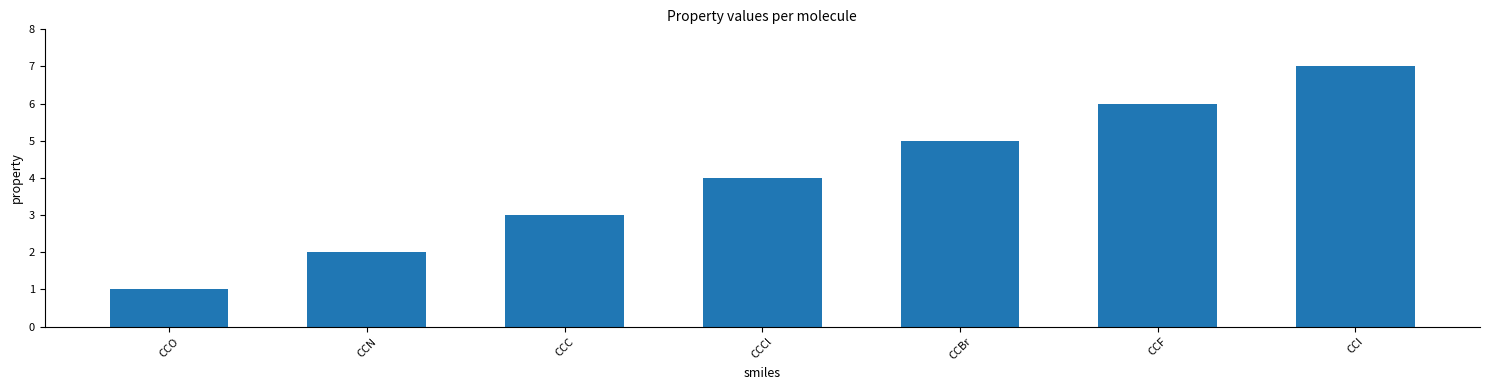

How many distinct data groups are displayed?

1